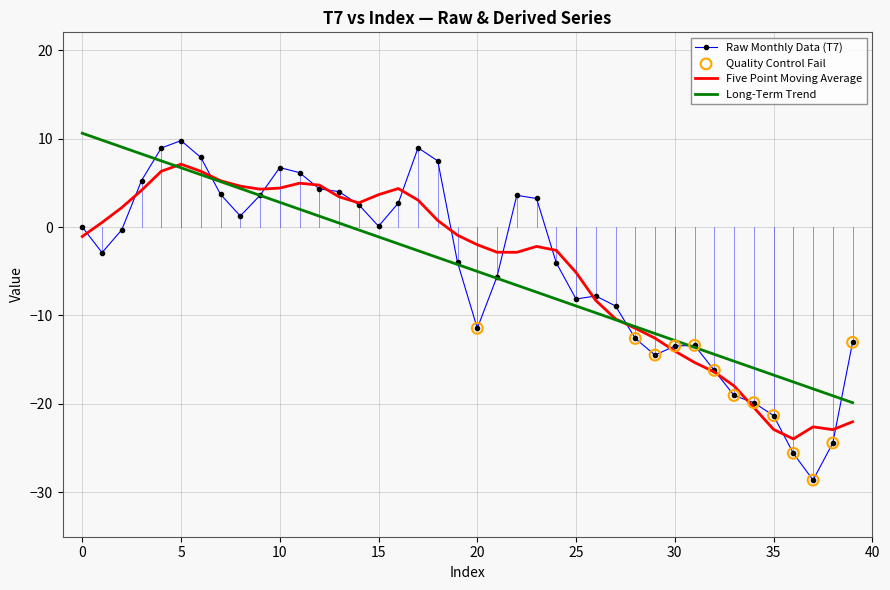

Which series has the largest range (max minus min)?

Raw Monthly Data (T7)